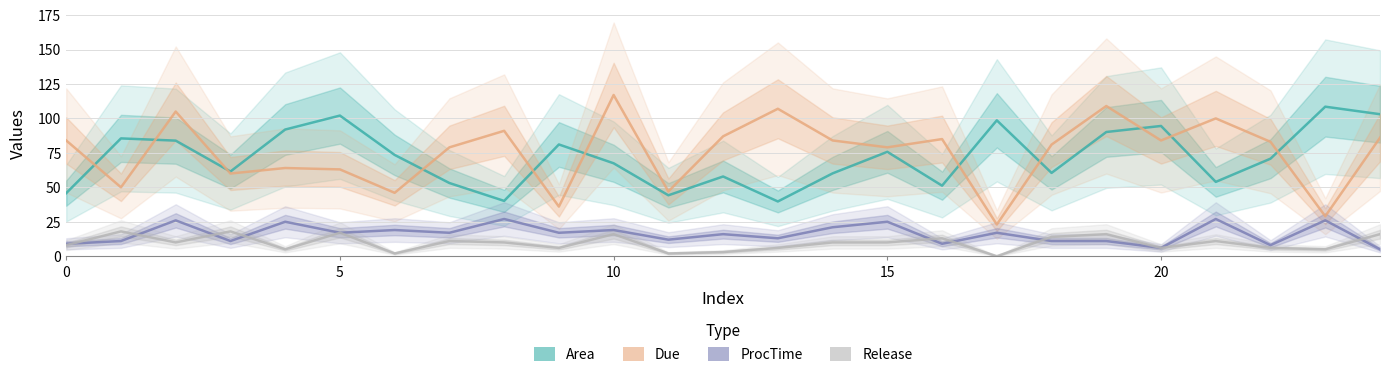

True or false: ProcTime and Area cross at least once.

False